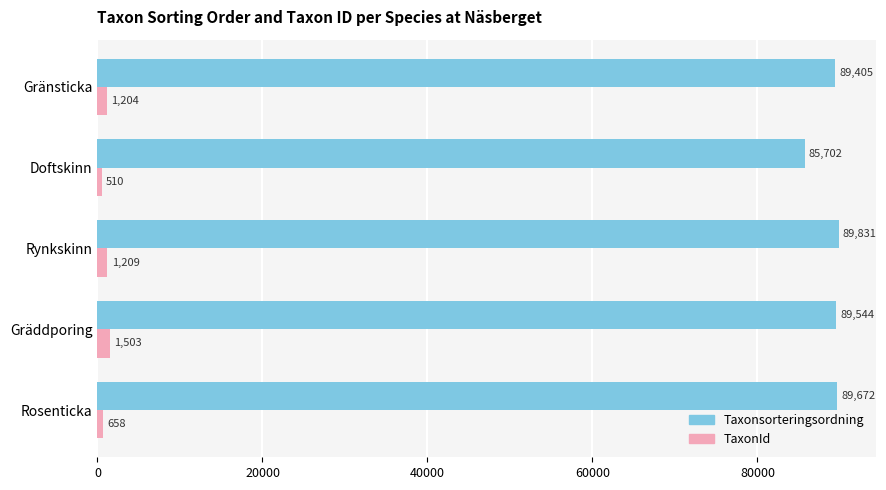

The Taxonsorteringsordning series shows 161250 at Rosenticka. True or false?

False